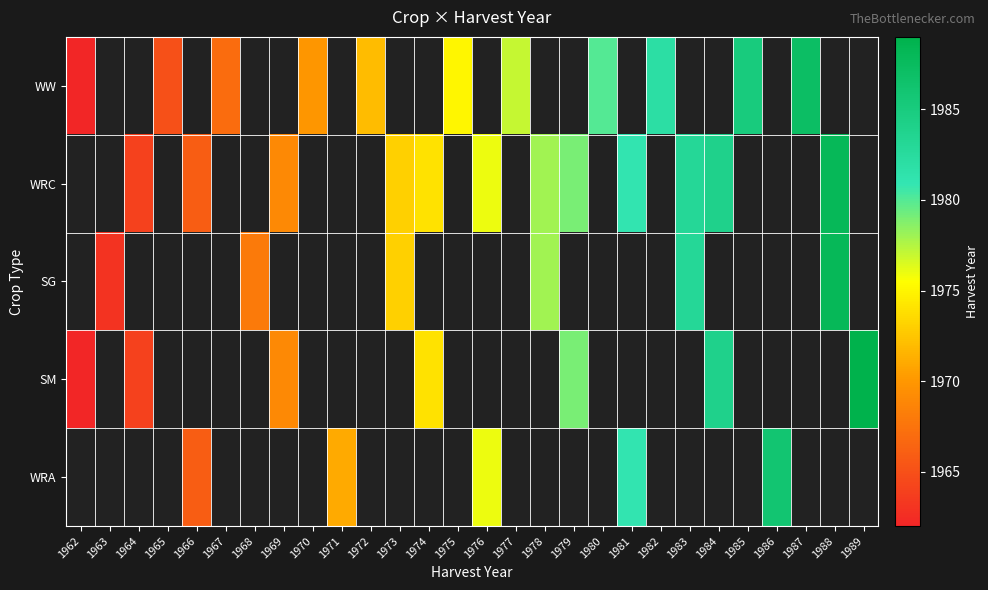

Is it true that WRA equals 609.9 at 1981?

False